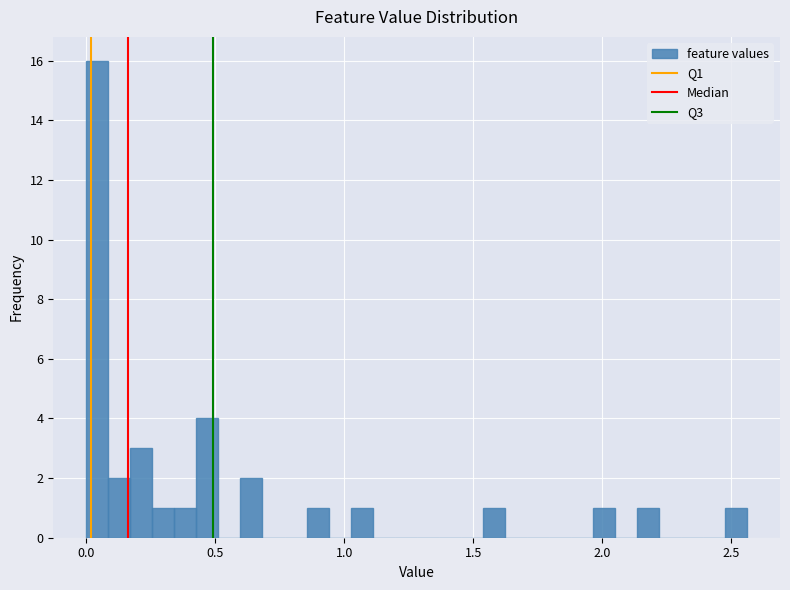

Read against the x-axis, roughly where is the centre of the tallest bar?

0.05